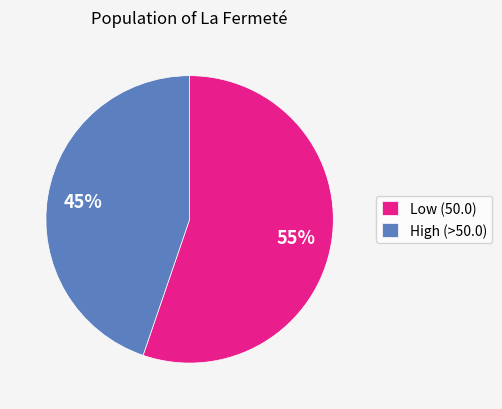

What is the largest slice in the pie chart?

Low (50.0)